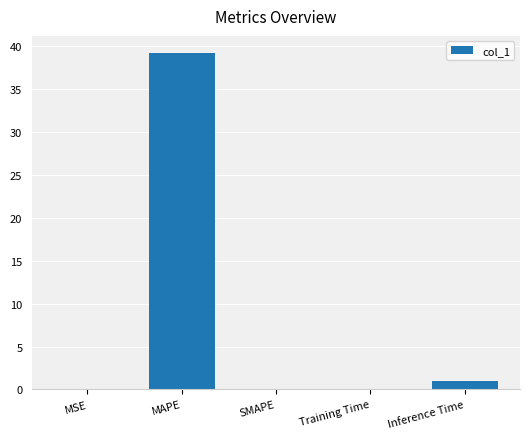

Between Inference Time and SMAPE, which is larger?

Inference Time